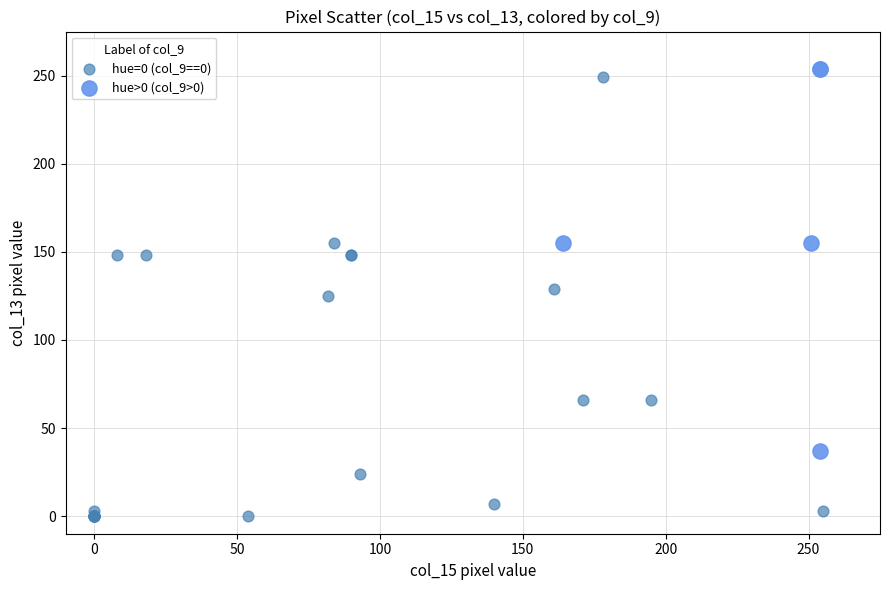

What are all the series names shown in the legend?

hue=0 (col_9==0), hue>0 (col_9>0)